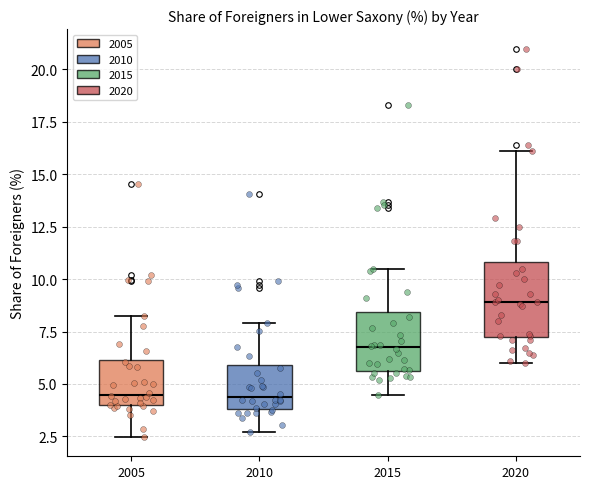

Reading left to right, read every box against the y-axis: the position of its median line, the range the box covers, and the ends of its whiskers. The values are not printed on the chart, so give them approximately, as read against the axis.

2005: median 4.5, box 4.0 to 6.0, whiskers 2.5 to 8.5
2010: median 4.5, box 4.0 to 6.0, whiskers 2.5 to 8.0
2015: median 7.0, box 5.5 to 8.5, whiskers 4.5 to 10.5
2020: median 9.0, box 7.5 to 11.0, whiskers 6.0 to 16.0